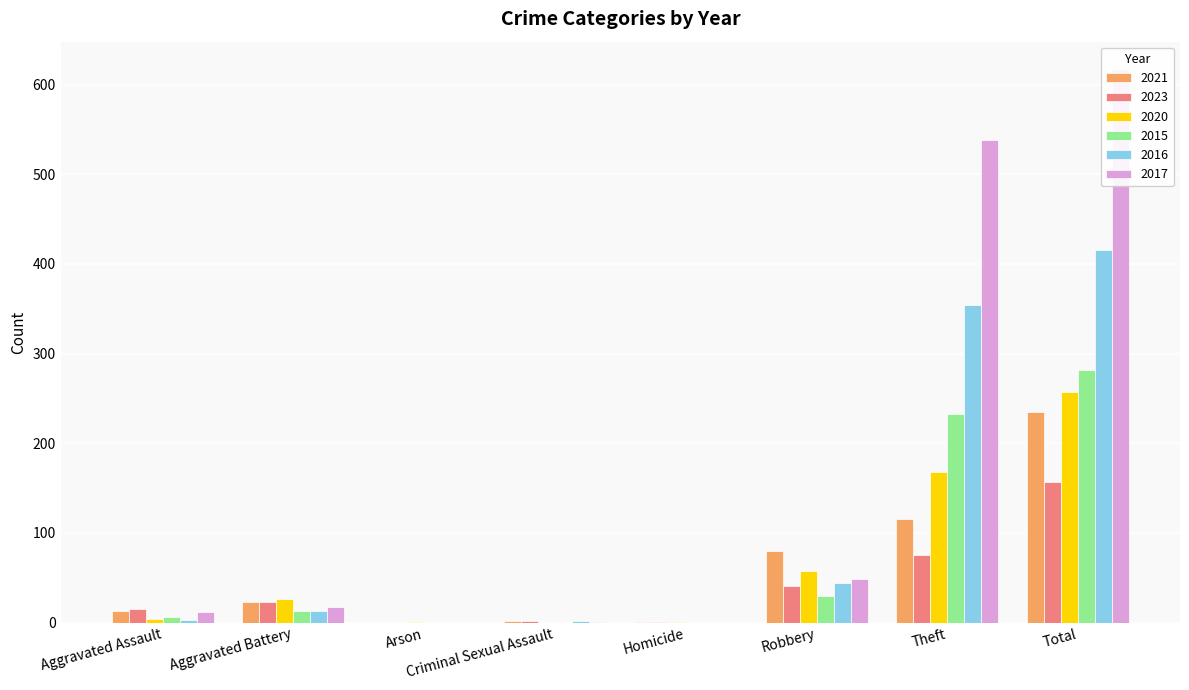

What is the difference between the second highest and minimum values in the 2016 series?

354